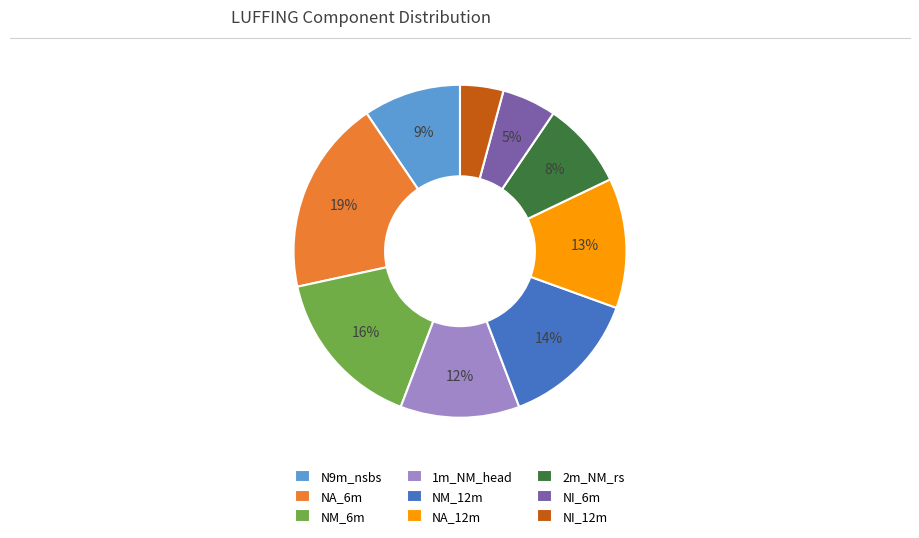

To the nearest percent, what percentage of the pie is NI_12m?

4%